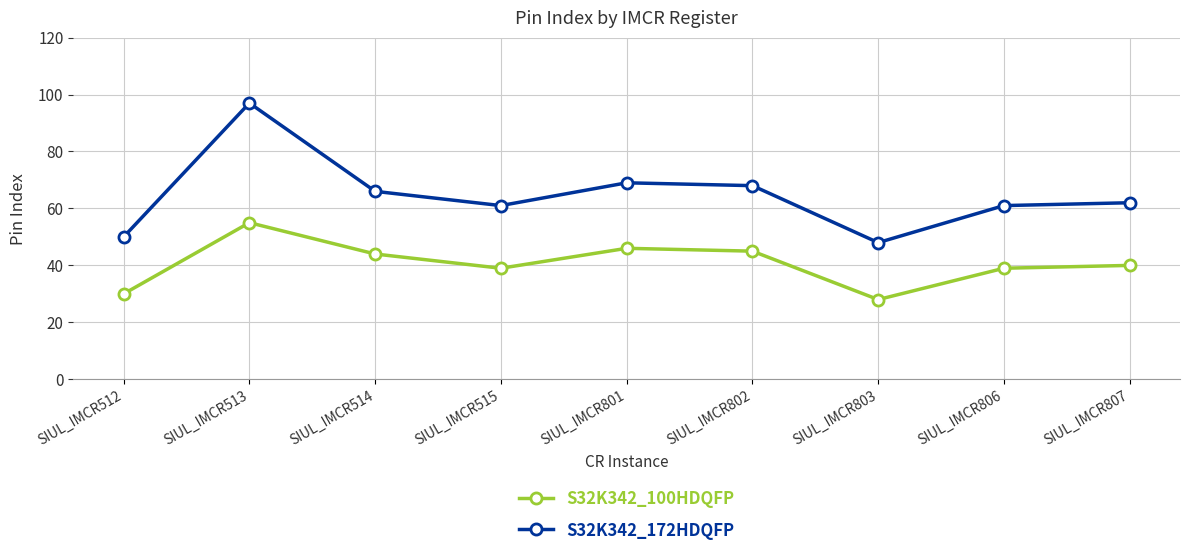

Is it true that S32K342_172HDQFP equals 41 at SIUL_IMCR801?

False